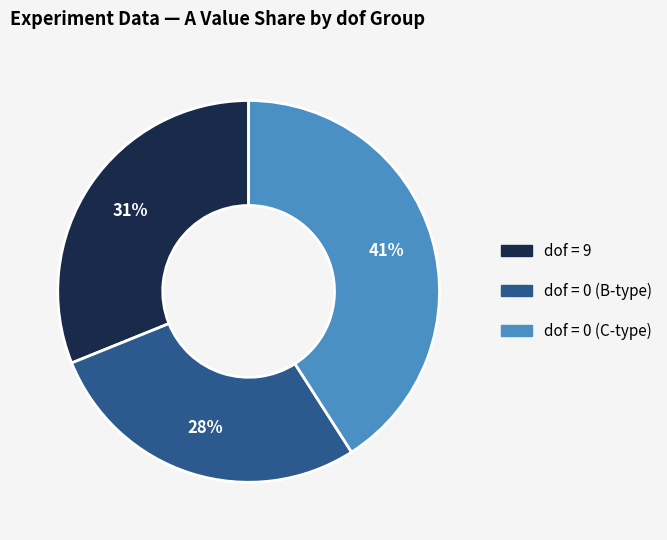

To the nearest percent, what is the difference between the largest and smallest slice percentages?

13%